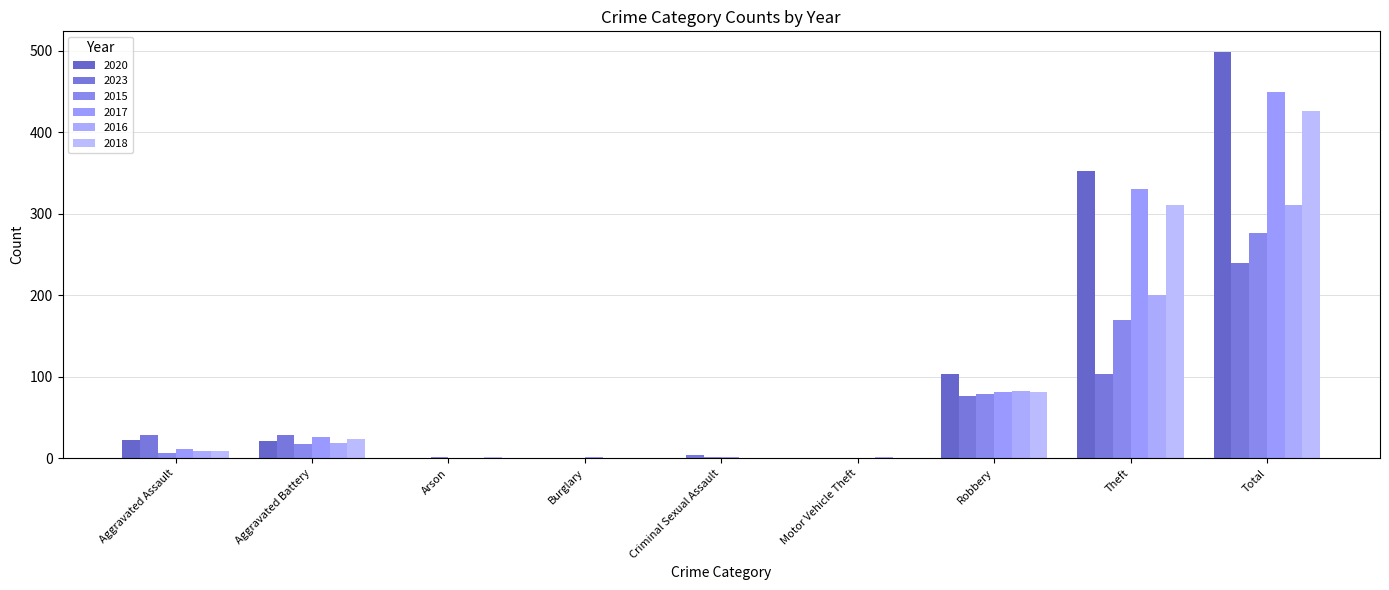

What is the sum of all 2023 values?

480